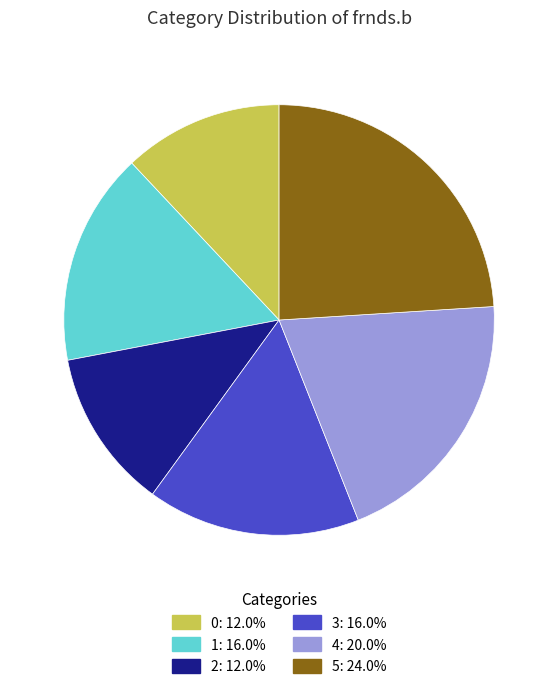

Combined, do 3: 16.0% and 4: 20.0% account for over 50%?

No